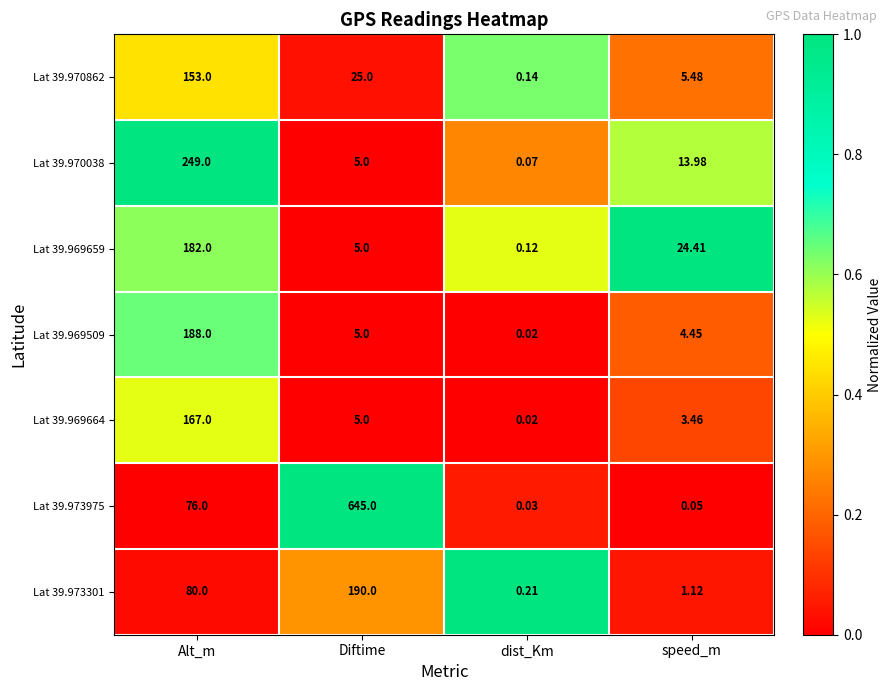

At which category is the sum across all series the highest?

Alt_m